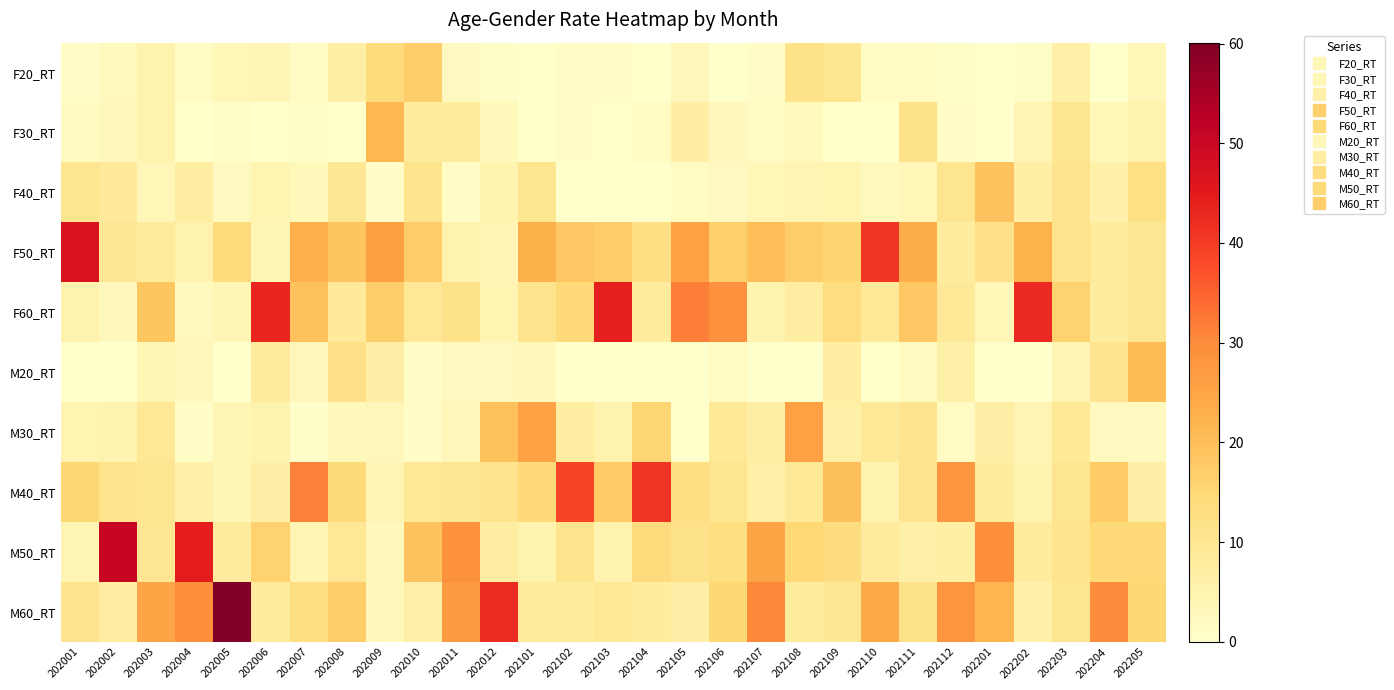

At which category is the sum across all series the highest?

202003